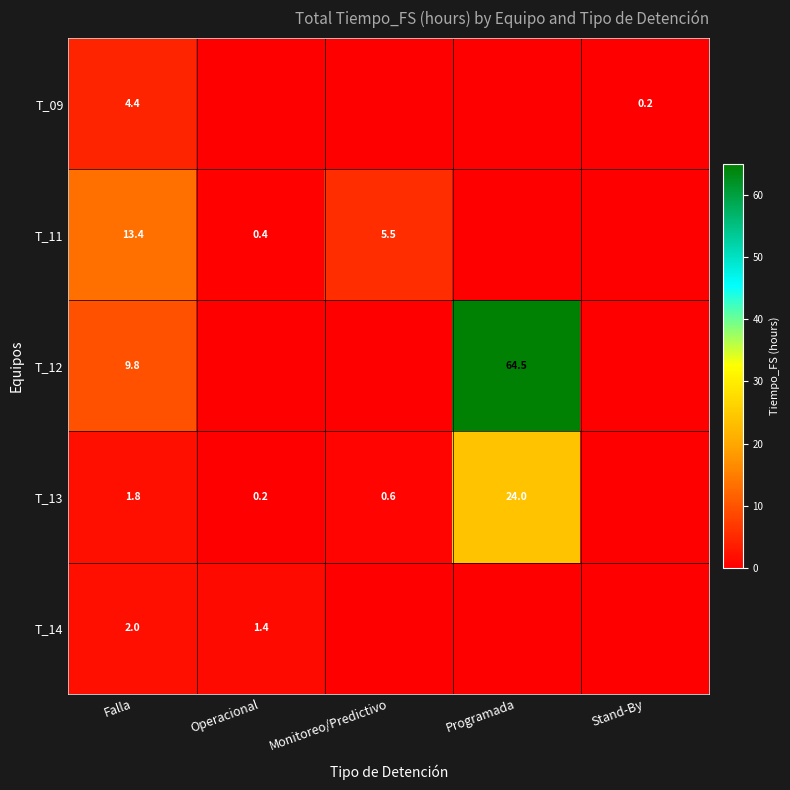

What is the difference between the T_13 values at Monitoreo/Predictivo and Falla?

1.2